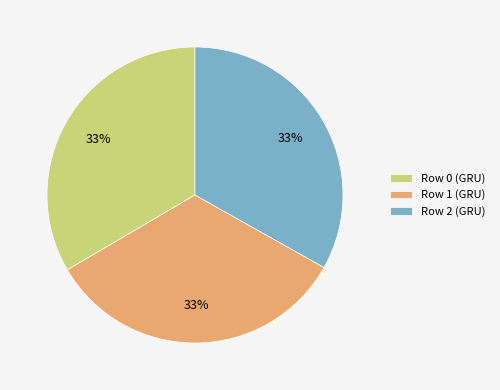

To the nearest percent, what portion does Row 2 (GRU) represent?

33%